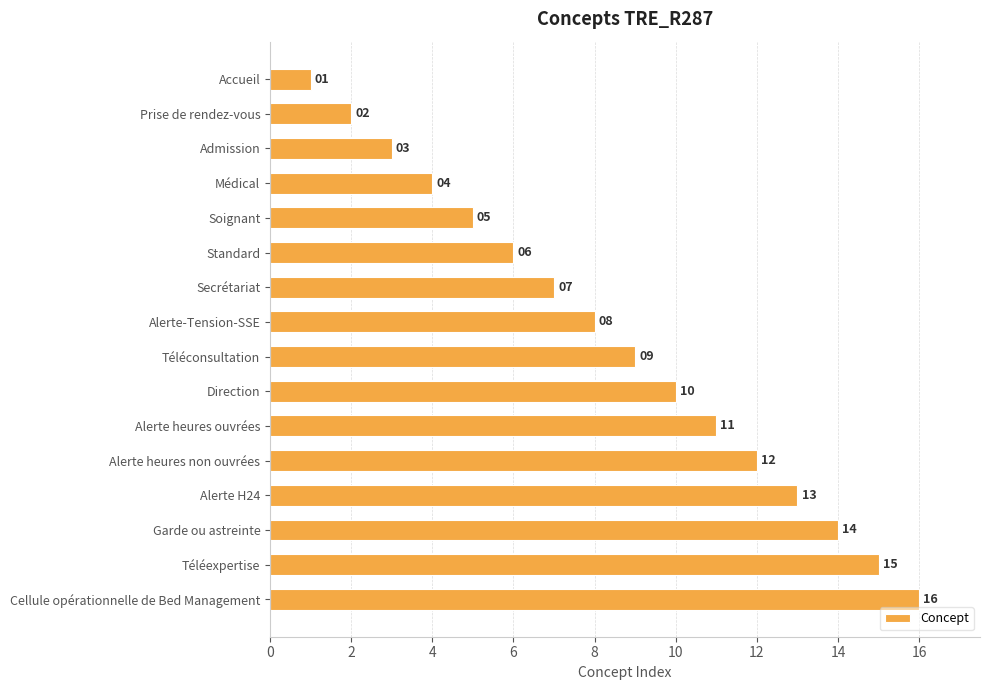

Are the bars horizontal?

Yes